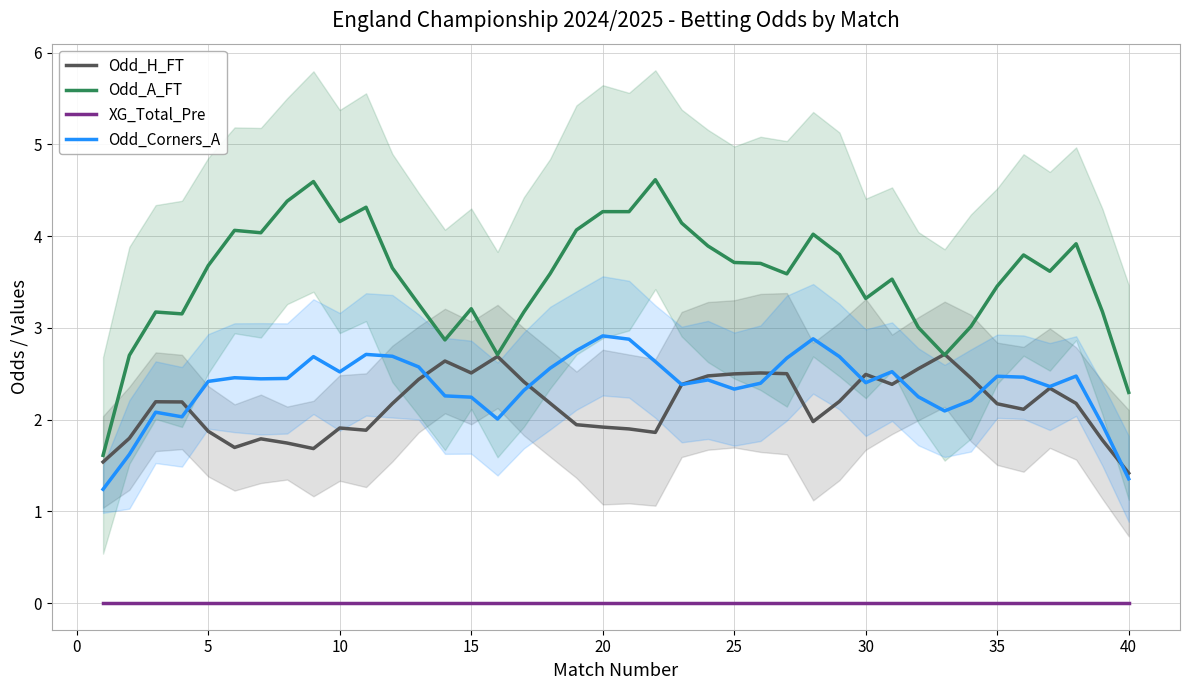

True or false: XG_Total_Pre and Odd_Corners_A intersect in this chart.

False